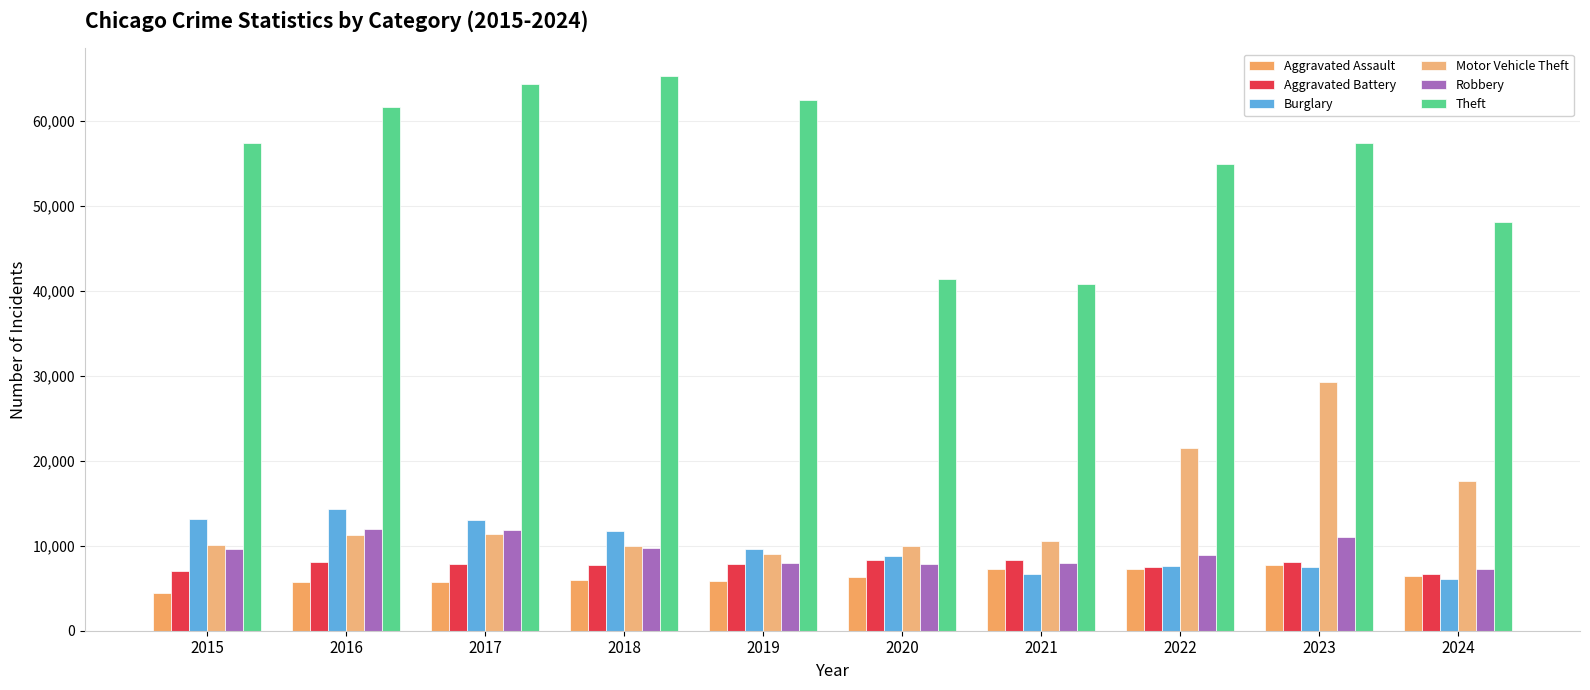

What is the value of the Aggravated Battery bar at the 2nd from the left?

8086